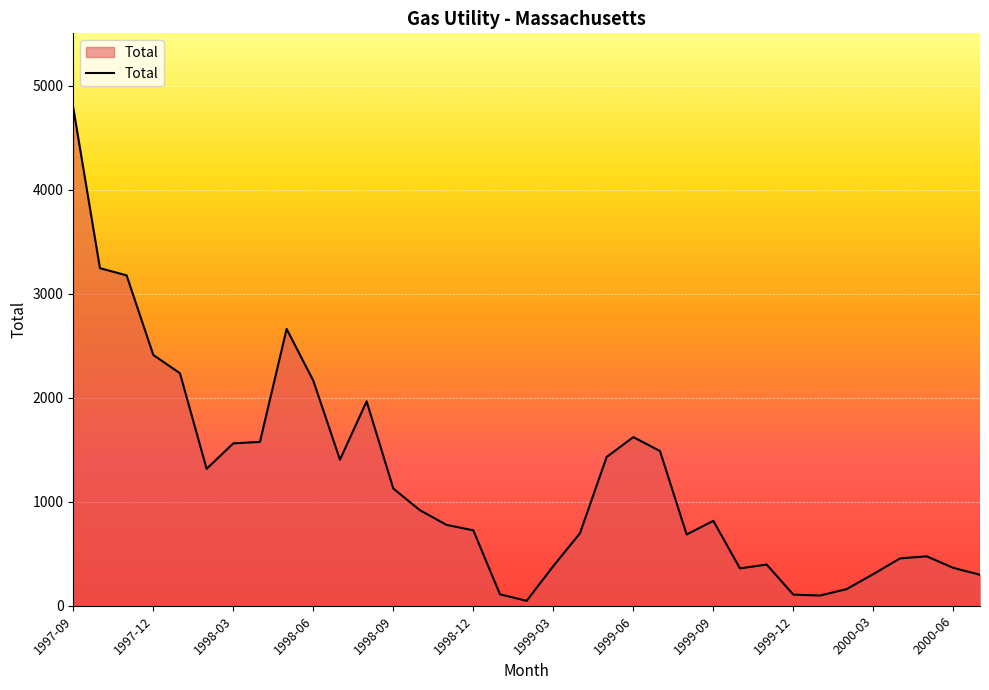

What is the maximum value shown in the chart?

4785